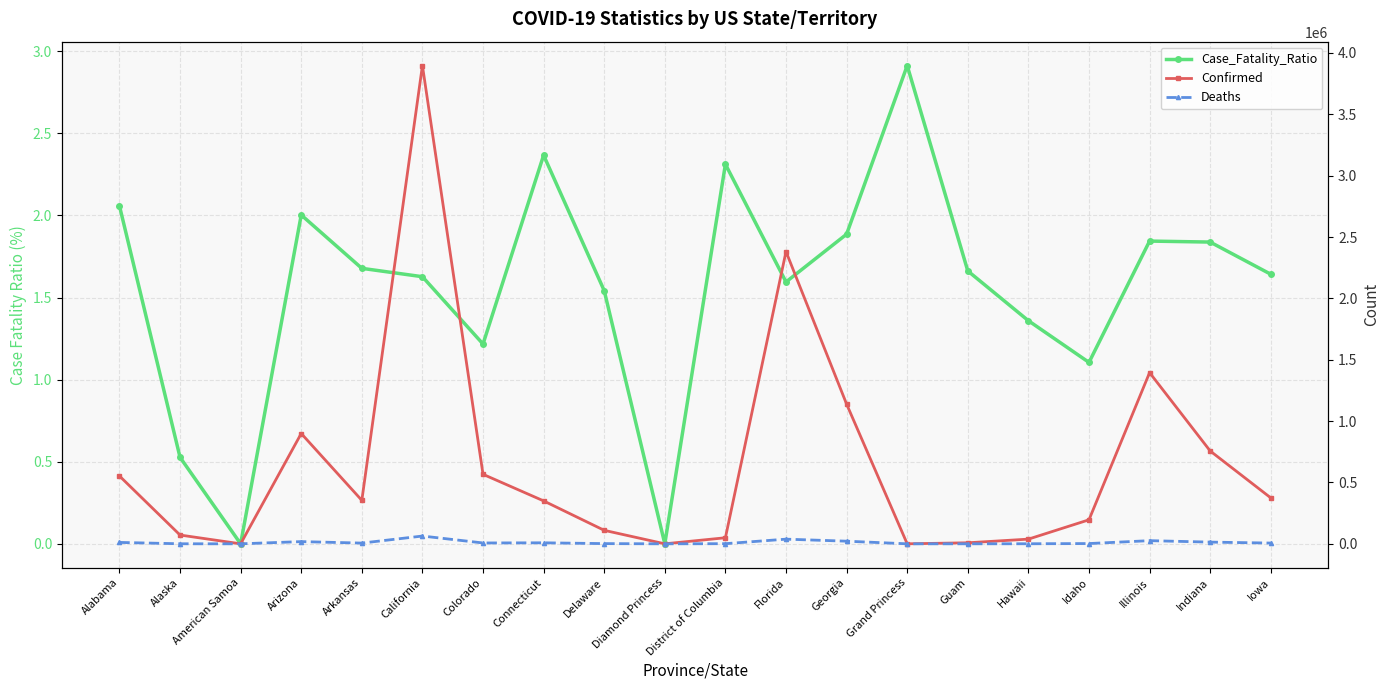

In Confirmed, how many points are higher than both neighbors (excluding endpoints)?

4